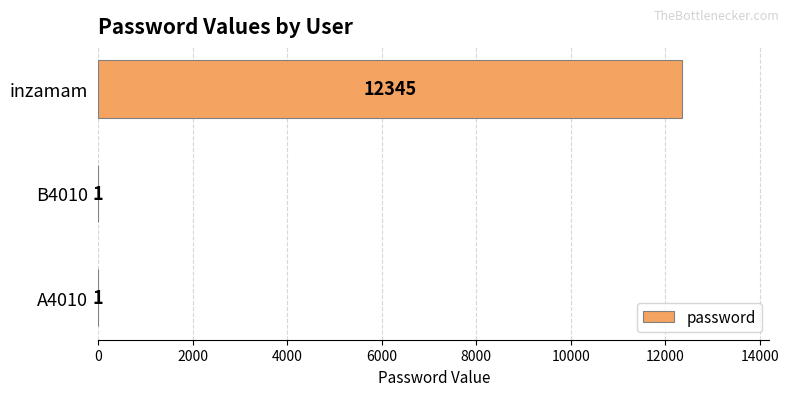

Approximately how many times larger is the value at B4010 compared to A4010?

1.0